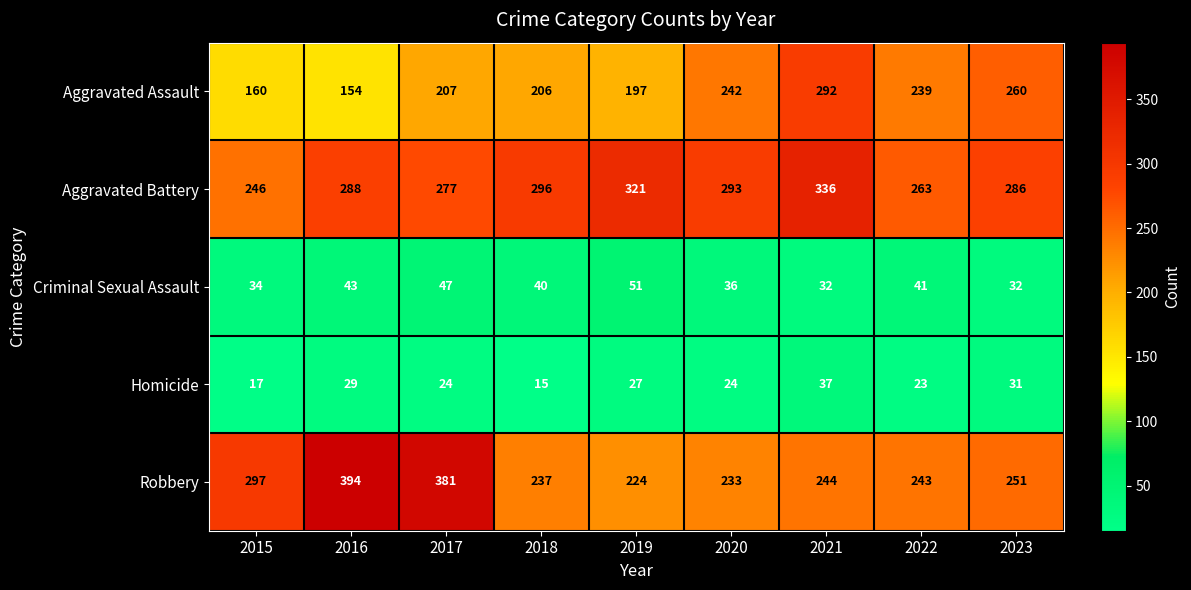

Is it true that Robbery equals 388 at 2023?

False